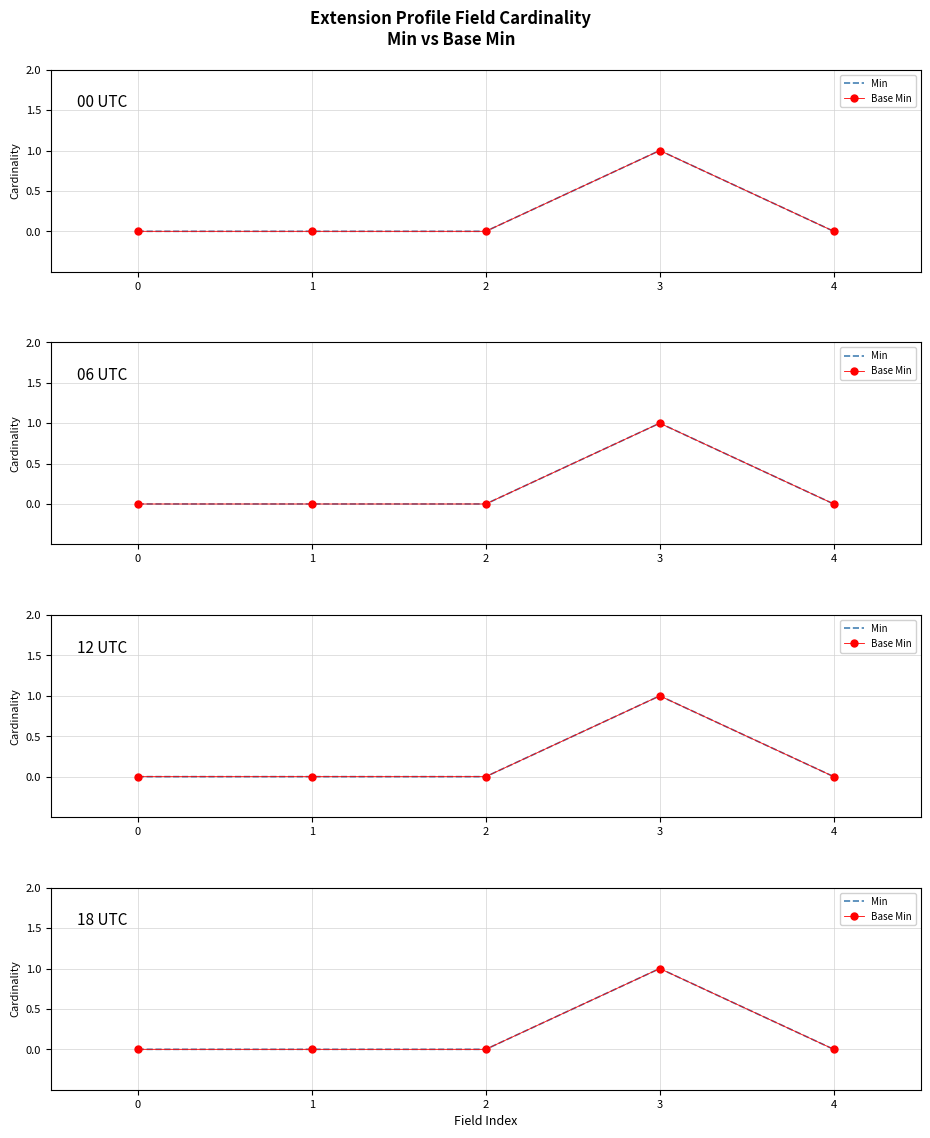

At which category does the chart reach its peak across all series?

3